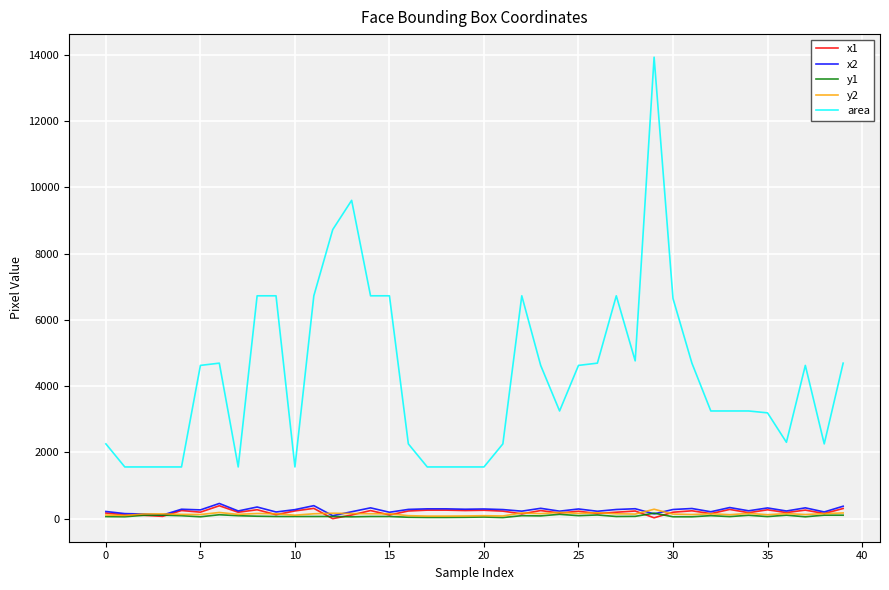

True or false: area and x2 cross at least once.

False